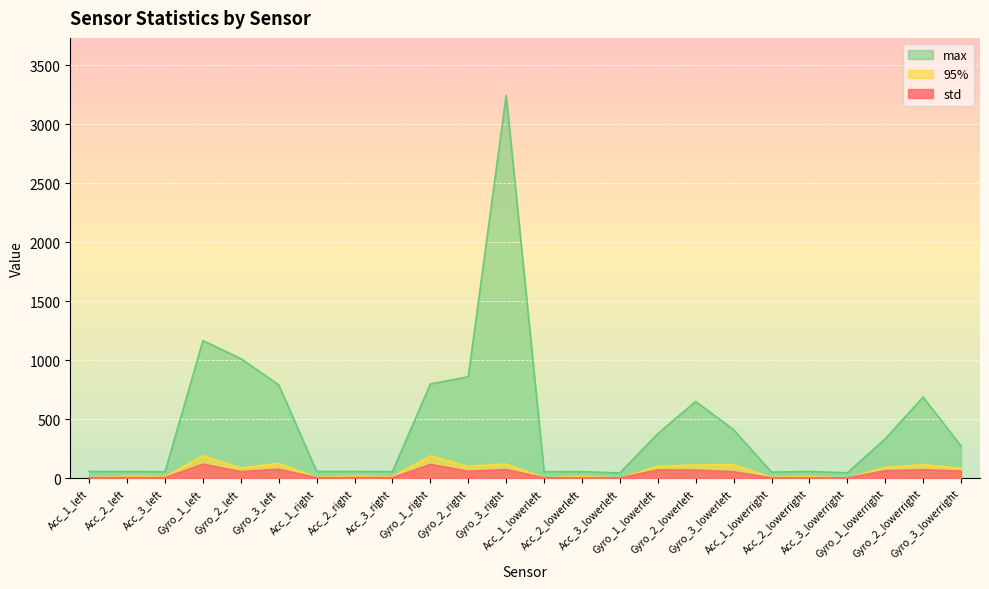

Reading left to right, what are all the values shown in this chart?

std: Acc_1_left=3.7	Acc_2_left=5.2	Acc_3_left=4.6	Gyro_1_left=119.0	Gyro_2_left=55.6	Gyro_3_left=76.2	Acc_1_right=3.8	Acc_2_right=5.5	Acc_3_right=4.8	Gyro_1_right=116.8	Gyro_2_right=59.1	Gyro_3_right=73.2	Acc_1_lowerleft=3.2	Acc_2_lowerleft=3.0	Acc_3_lowerleft=2.7	Gyro_1_lowerleft=70.2	Gyro_2_lowerleft=68.6	Gyro_3_lowerleft=54.5	Acc_1_lowerright=3.0	Acc_2_lowerright=3.0	Acc_3_lowerright=2.4	Gyro_1_lowerright=63.7	Gyro_2_lowerright=71.2	Gyro_3_lowerright=60.2
95%: Acc_1_left=3.0	Acc_2_left=17.1	Acc_3_left=12.6	Gyro_1_left=190.4	Gyro_2_left=86.5	Gyro_3_left=125.9	Acc_1_right=6.7	Acc_2_right=17.1	Acc_3_right=12.2	Gyro_1_right=189.7	Gyro_2_right=101.3	Gyro_3_right=120.4	Acc_1_lowerleft=3.3	Acc_2_lowerleft=12.9	Acc_3_lowerleft=0.8	Gyro_1_lowerleft=100.5	Gyro_2_lowerleft=112.5	Gyro_3_lowerleft=114.8	Acc_1_lowerright=7.2	Acc_2_lowerright=12.9	Acc_3_lowerright=0.5	Gyro_1_lowerright=91.2	Gyro_2_lowerright=115.6	Gyro_3_lowerright=84.5
max: Acc_1_left=57.0	Acc_2_left=56.7	Acc_3_left=54.6	Gyro_1_left=1166.8	Gyro_2_left=1013.6	Gyro_3_left=791.2	Acc_1_right=57.4	Acc_2_right=57.2	Acc_3_right=55.5	Gyro_1_right=799.1	Gyro_2_right=860.7	Gyro_3_right=3246.7	Acc_1_lowerleft=54.2	Acc_2_lowerleft=55.6	Acc_3_lowerleft=44.2	Gyro_1_lowerleft=377.3	Gyro_2_lowerleft=650.7	Gyro_3_lowerleft=410.8	Acc_1_lowerright=51.4	Acc_2_lowerright=57.2	Acc_3_lowerright=45.4	Gyro_1_lowerright=333.7	Gyro_2_lowerright=687.1	Gyro_3_lowerright=272.3